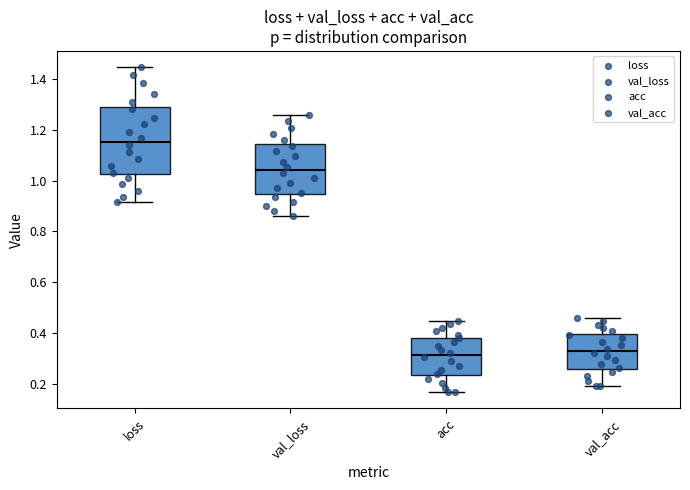

Comparing the boxes themselves (not the whiskers), which one is the tallest?

loss